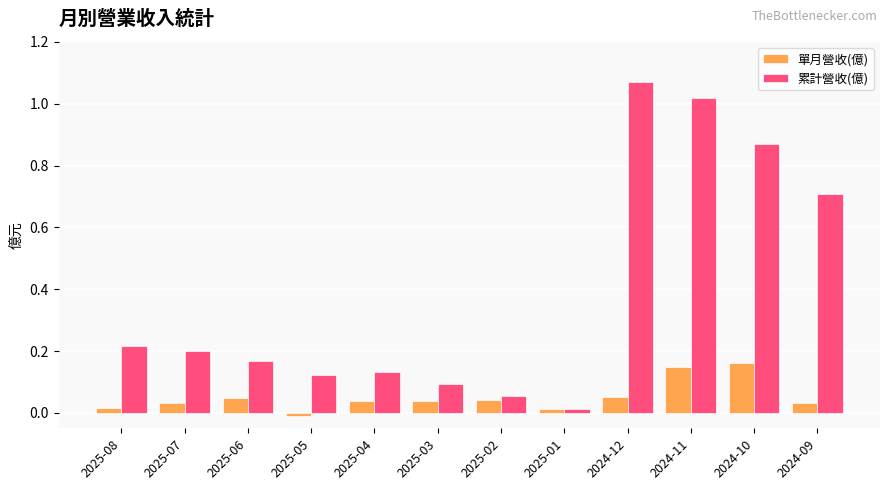

List the labels in order of 累計營收(億) value, largest first.

2024-12, 2024-11, 2024-10, 2024-09, 2025-08, 2025-07, 2025-06, 2025-04, 2025-05, 2025-03, 2025-02, 2025-01